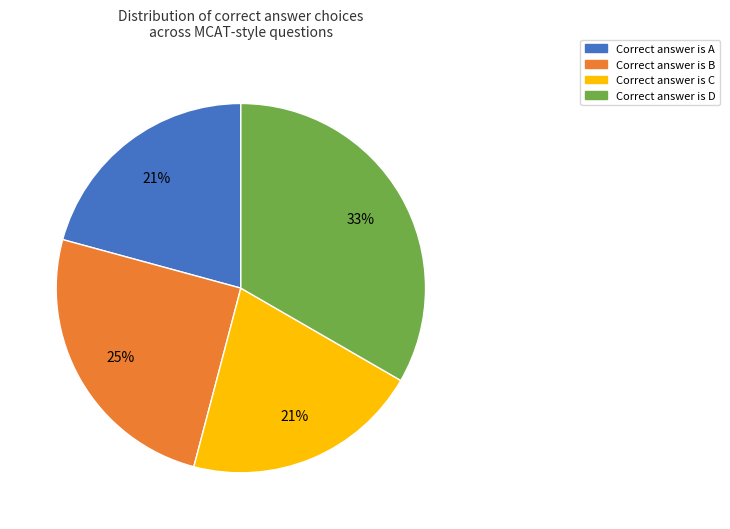

What percentage is the Correct answer is C slice, to the nearest percent?

21%